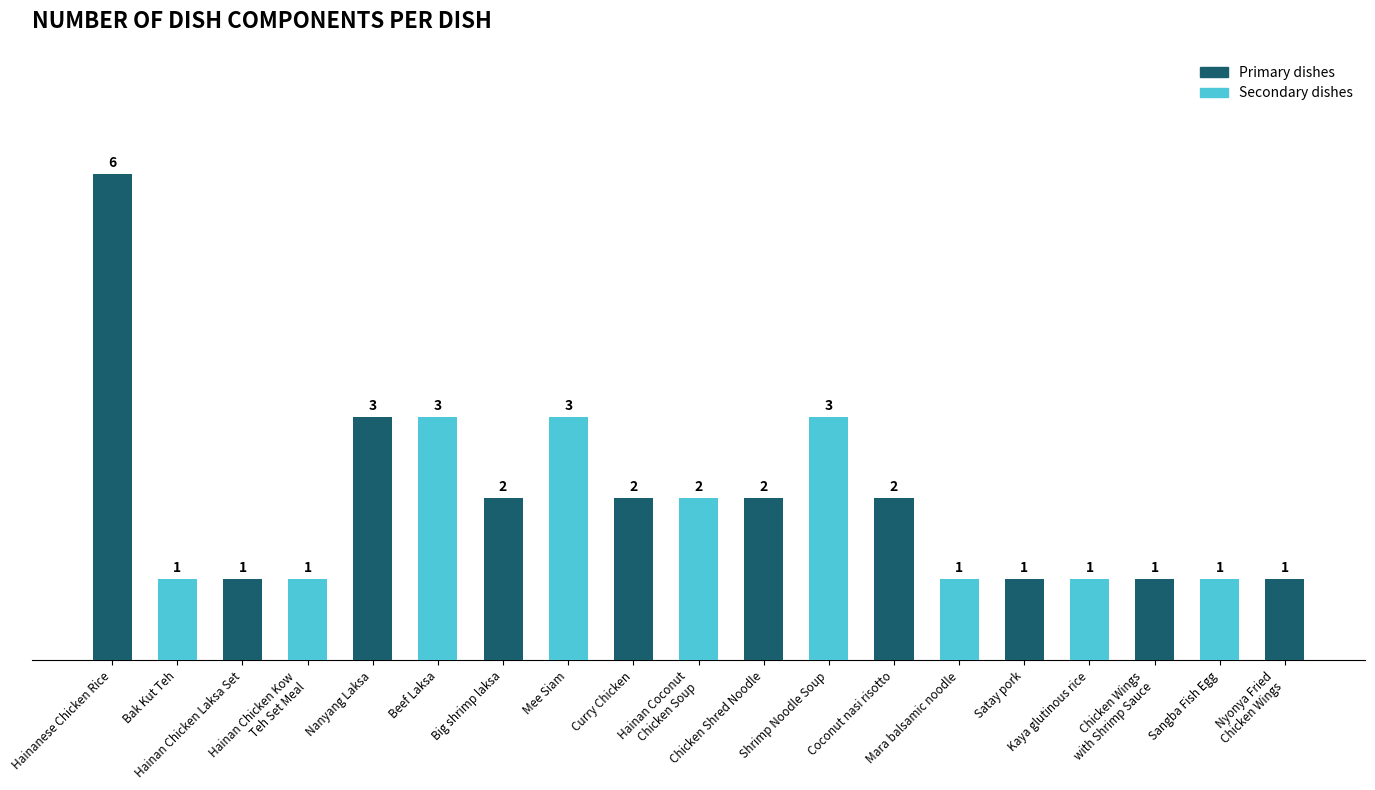

What is the label of the 4th bar from the right?

Kaya glutinous rice